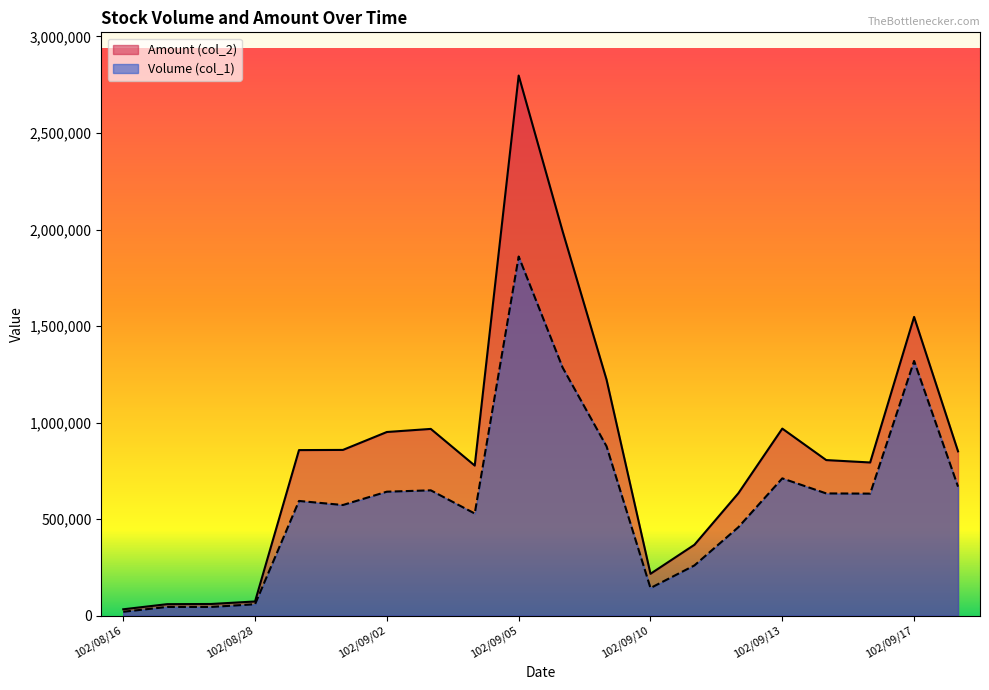

Reading left to right, transcribe all the data shown in this chart.

Volume (col_1): 20000	45000	45000	59000	594000	573000	642000	649000	529000	1860000	1285000	877000	143000	260000	458000	711000	633000	632000	1319000	668000
Amount (col_2): 32800	59400	60300	73330	857400	858350	951170	967180	777190	2797510	1990810	1222300	216660	366980	633930	968750	805730	793300	1547260	850960